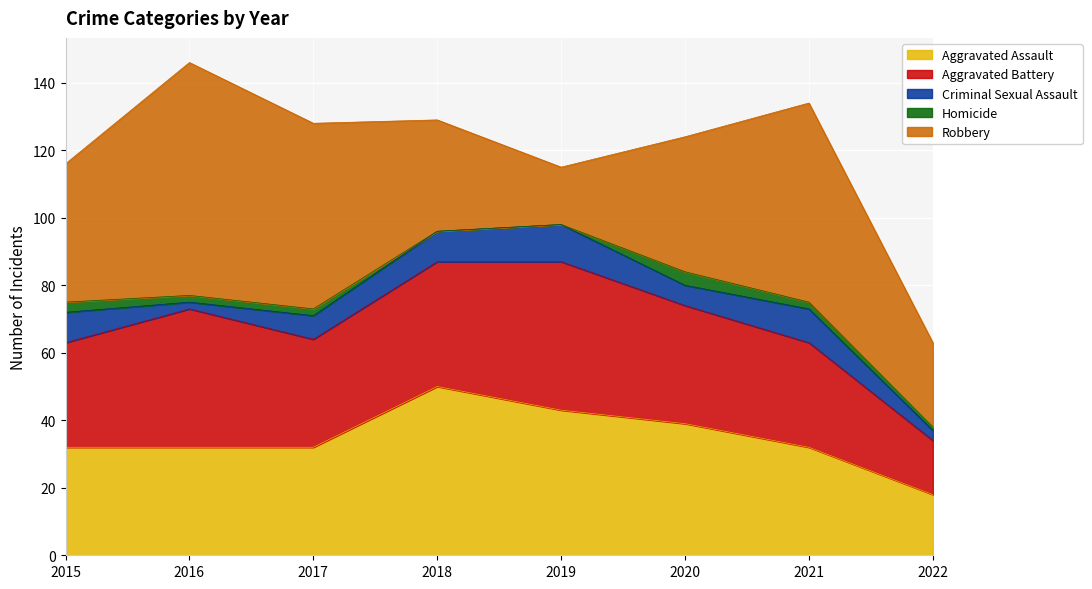

What is the difference between the maximum and second lowest values in the Robbery series?

44